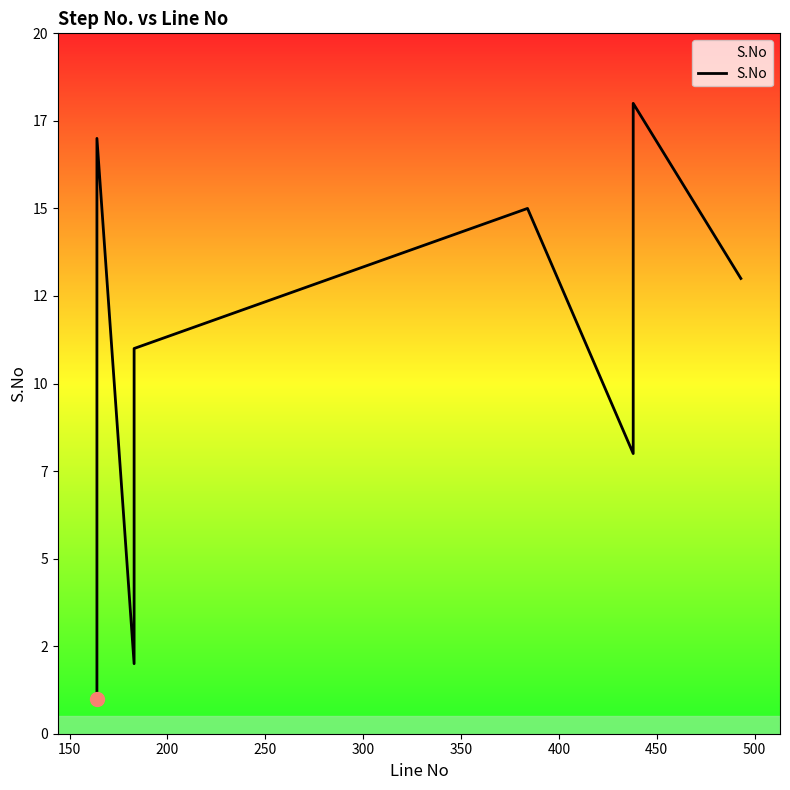

What is the value of the 7th point from the left?

17